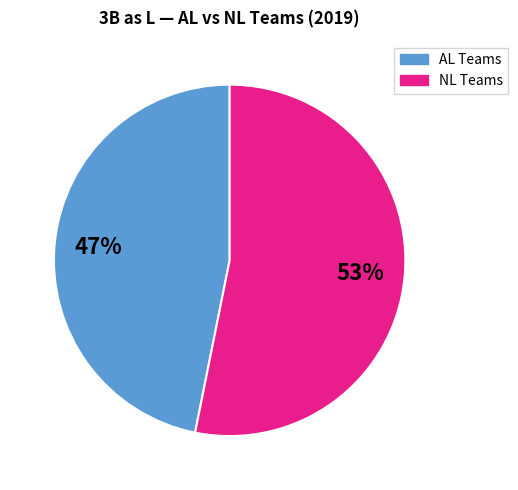

To the nearest percent, what is the average slice percentage?

50%